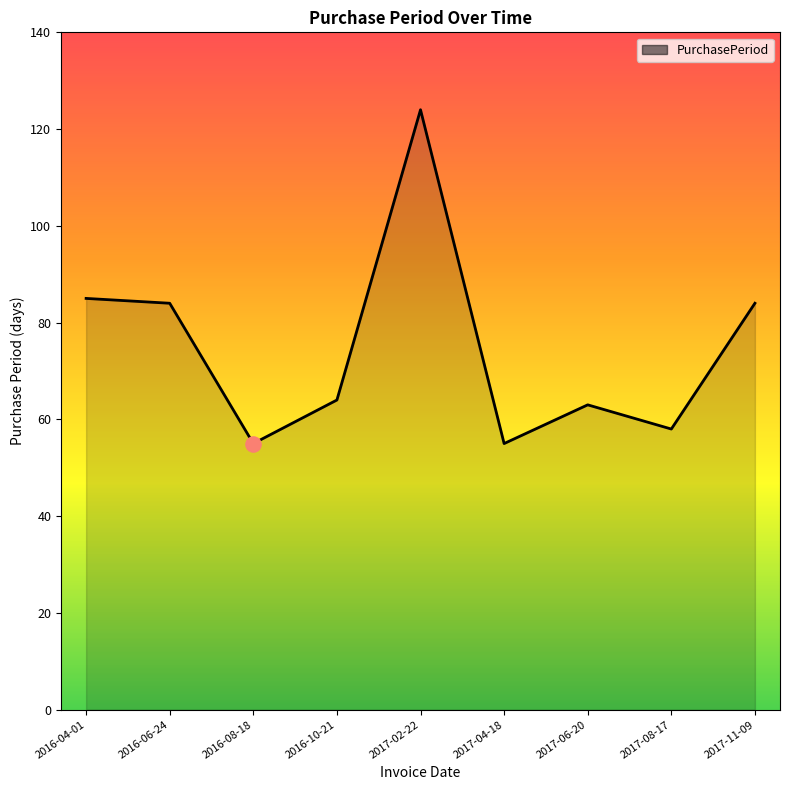

What is the change in value from 2016-08-18 to 2017-02-22?

+69